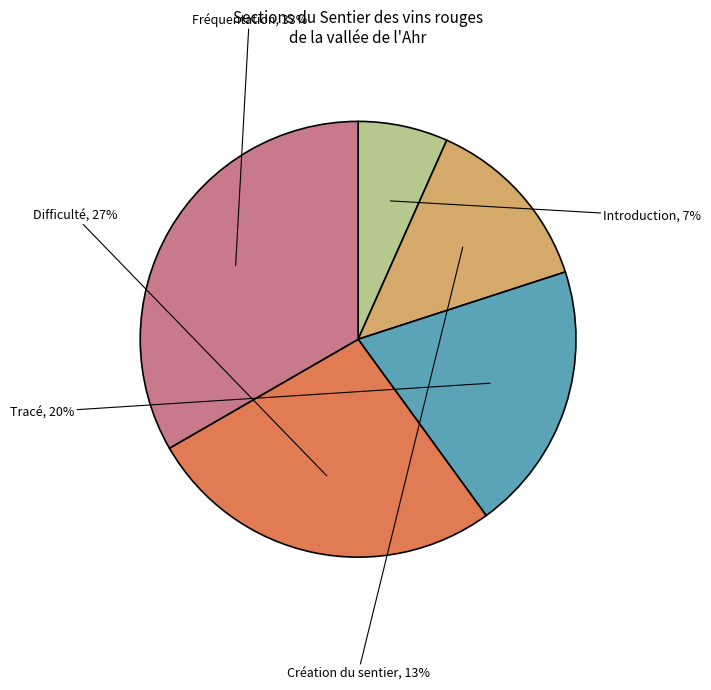

How many segments does this pie chart have?

5